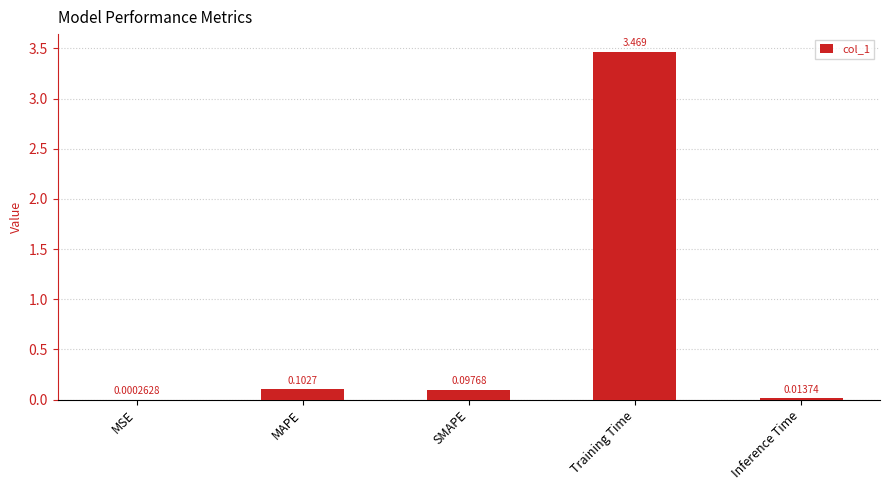

Which category has the highest value across all series?

Training Time